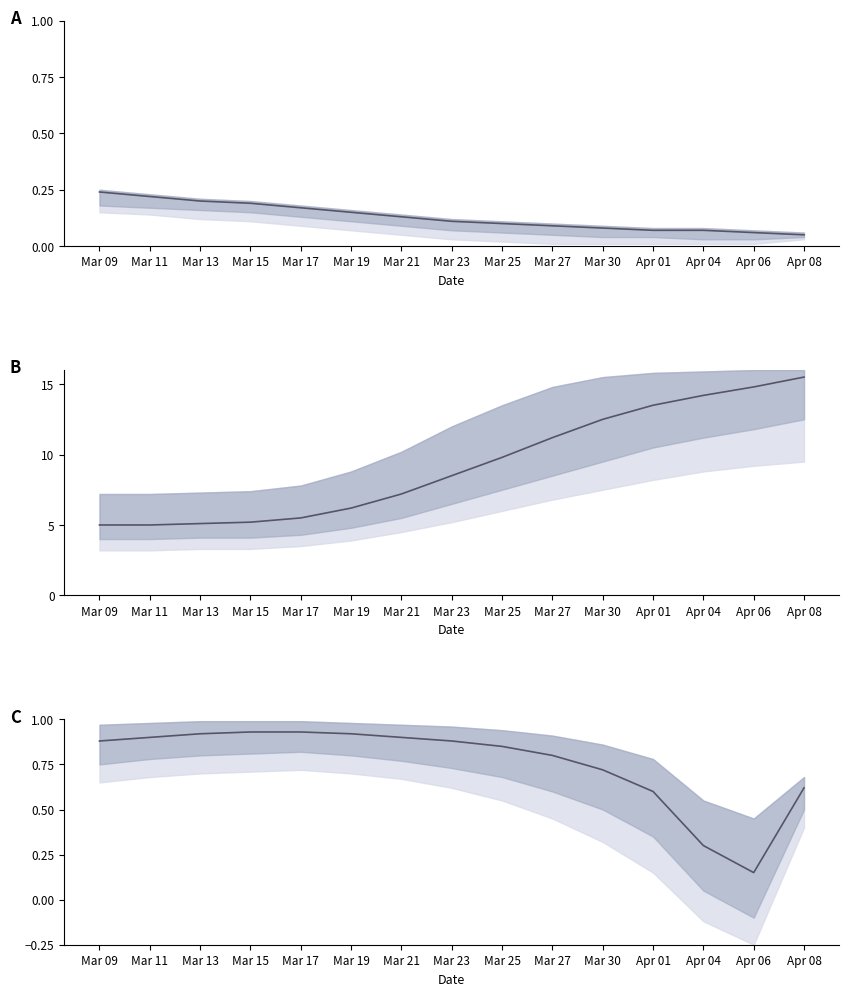

What is the sum of all values?

11.3